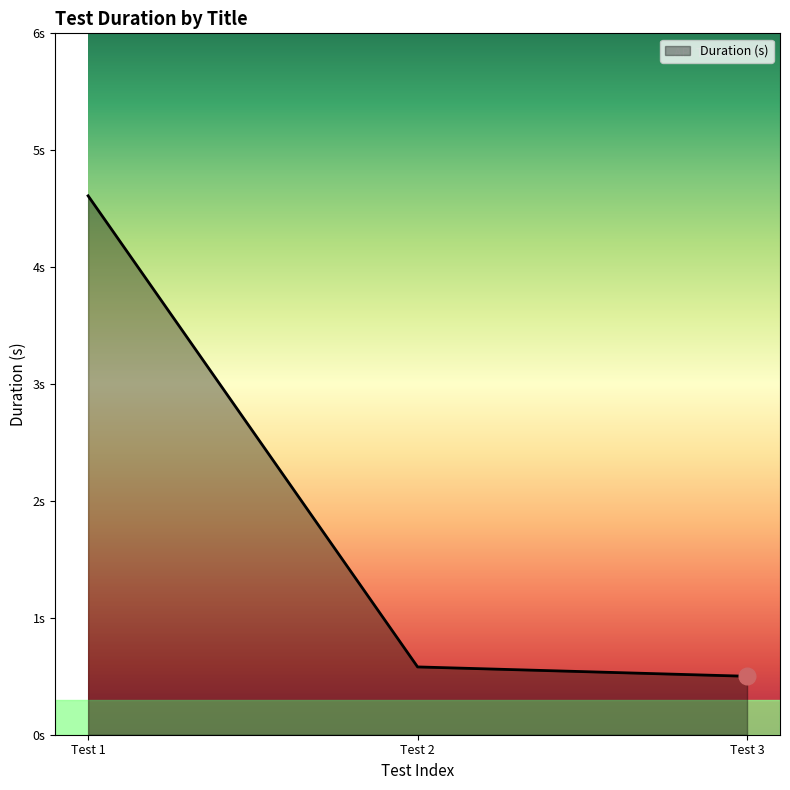

Is this an area chart (filled region under the line)?

Yes